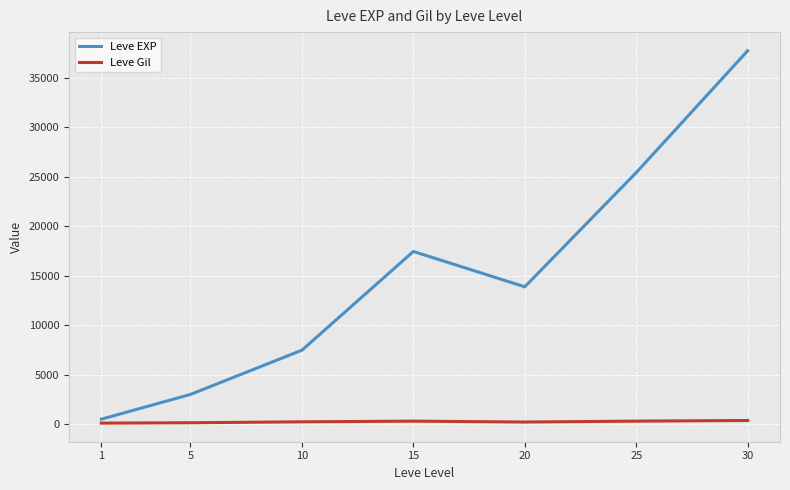

What is the maximum value for Leve EXP?

37715.0